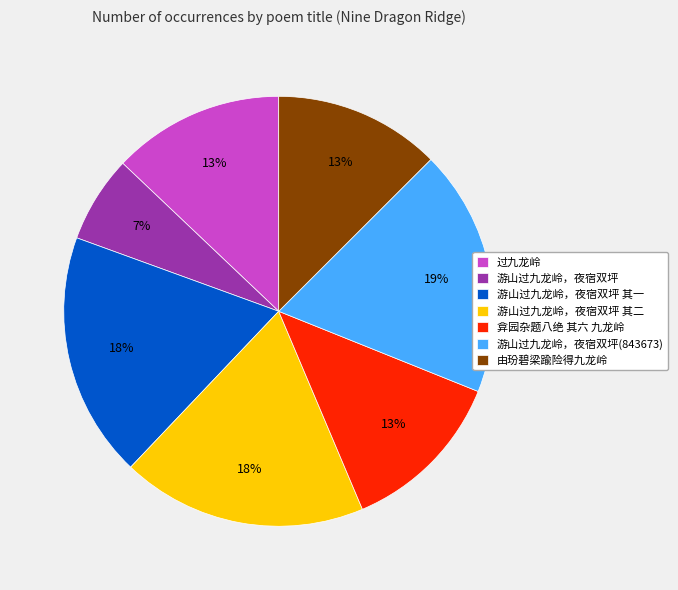

To the nearest percent, what portion does 游山过九龙岭，夜宿双坪(843673) represent?

19%